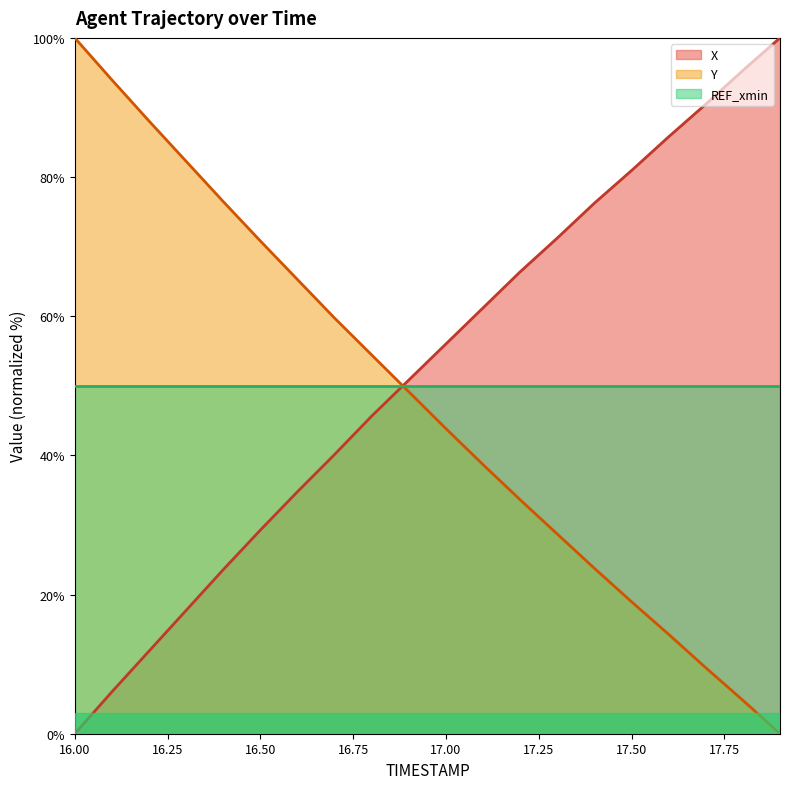

Does the chart display data point markers on the line(s)?

No